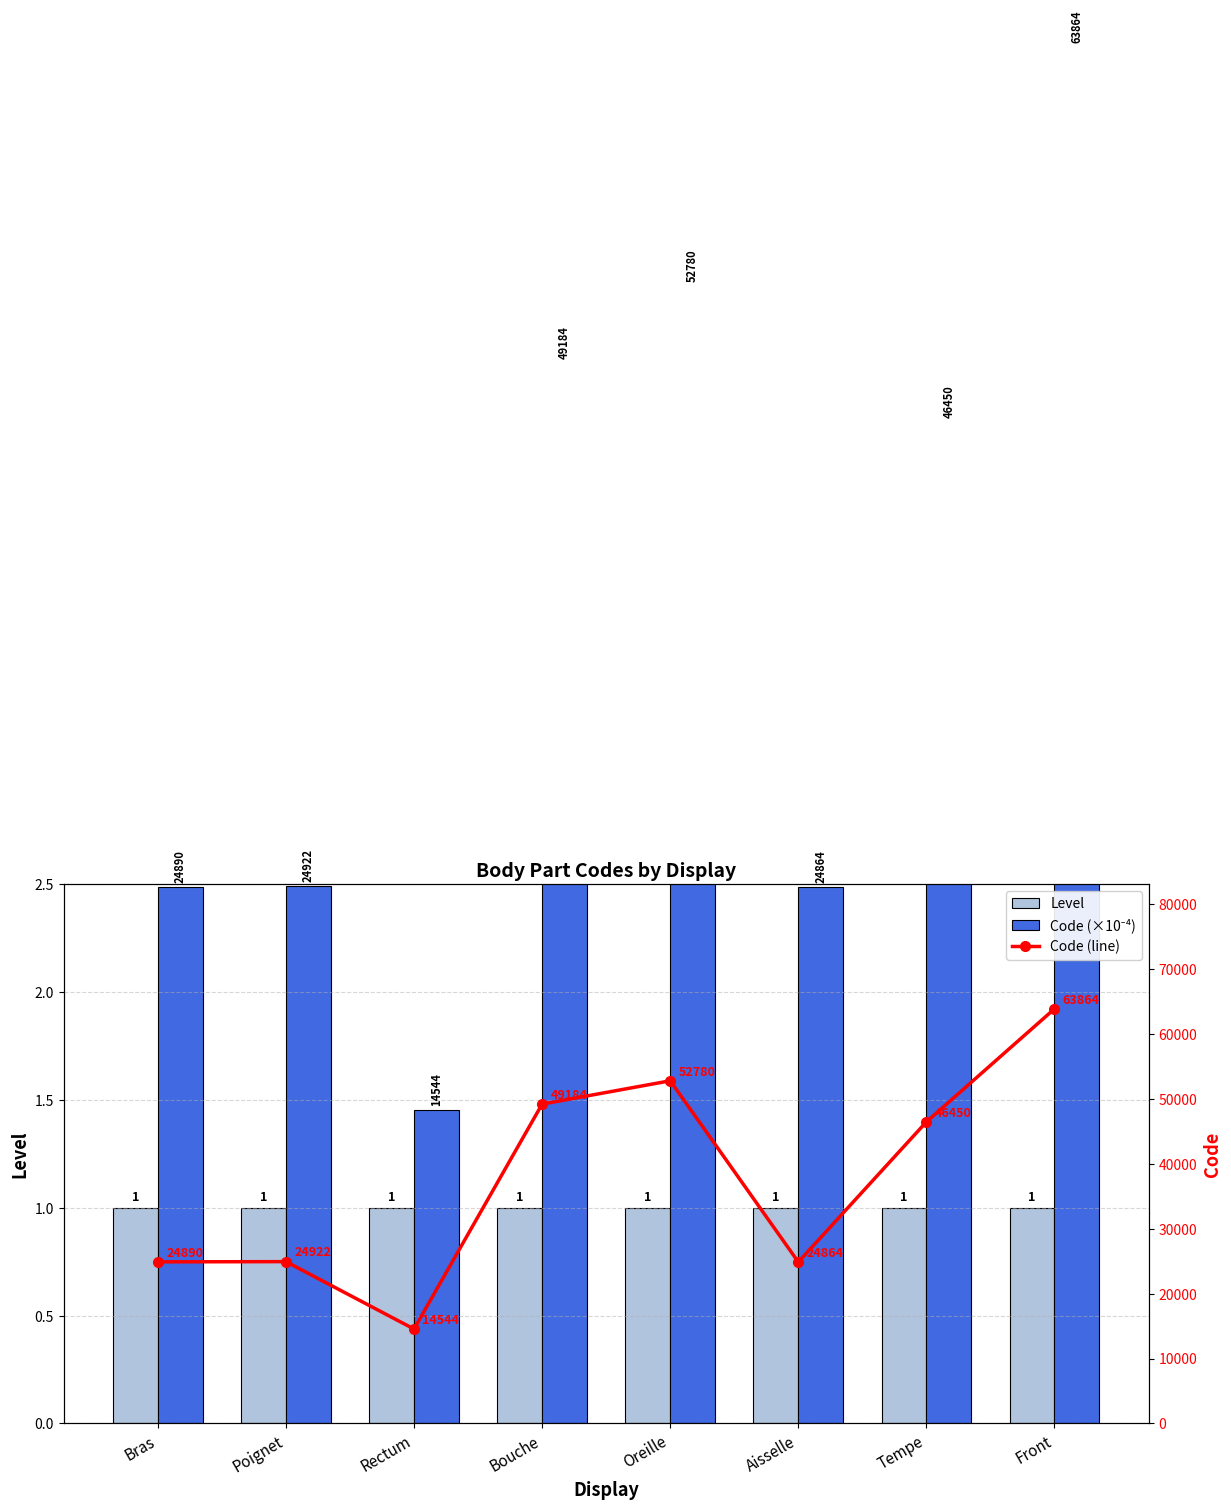

The Code (×10⁻⁴) series shows 6.4 at Tempe. True or false?

False